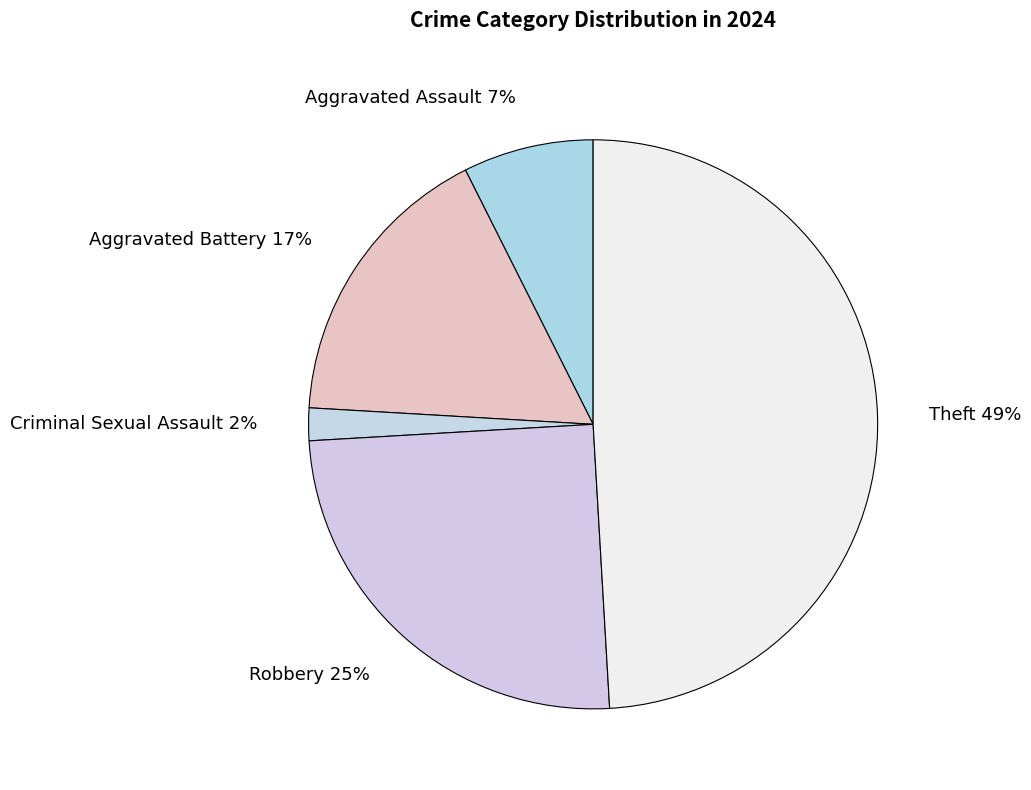

Which category has the smallest portion of the pie?

Criminal Sexual Assault